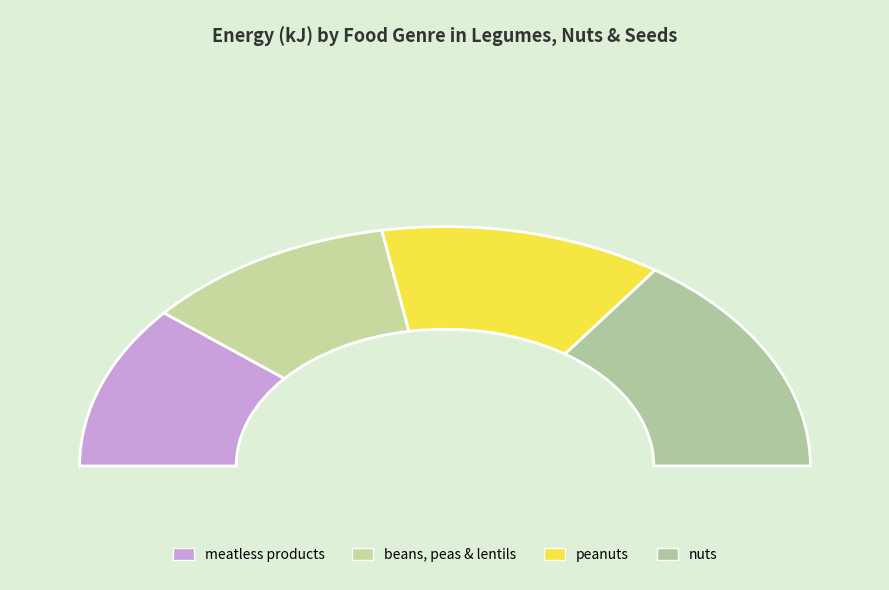

How many slices are in this pie chart?

4